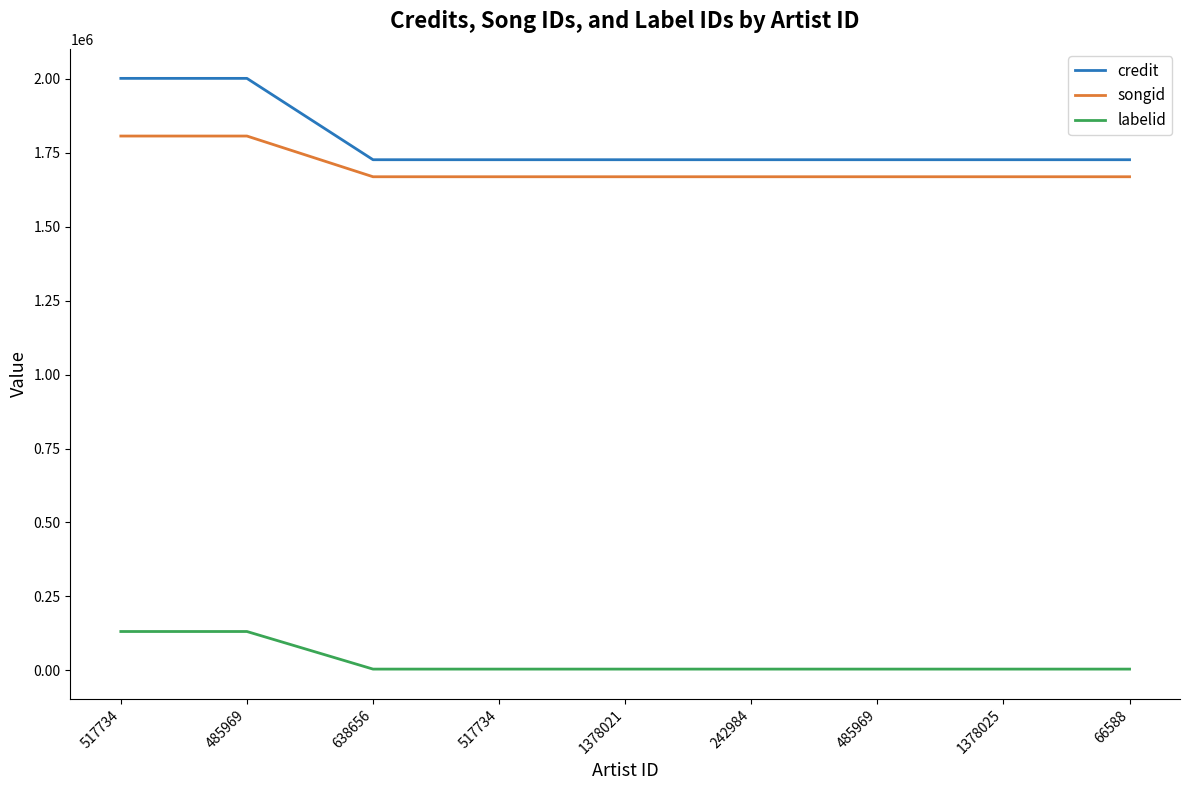

True or false: credit has a value of 697998 at 485969.

False